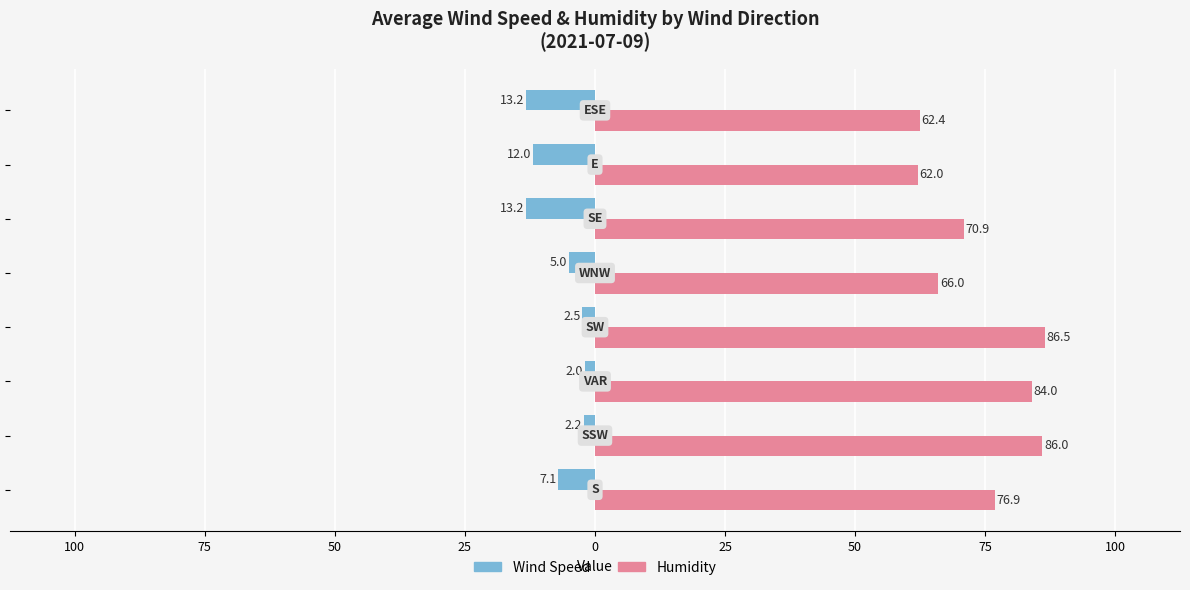

What are all the series names shown in the legend?

Wind Speed, Humidity